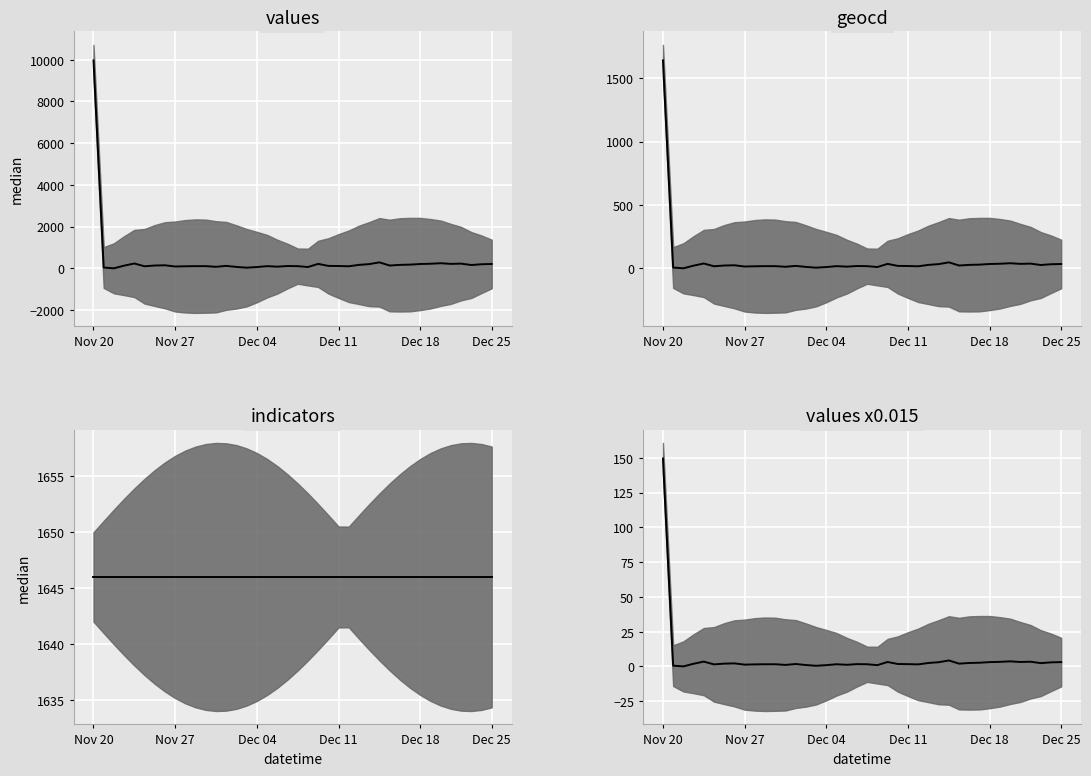

Count the number of data series in this chart.

4